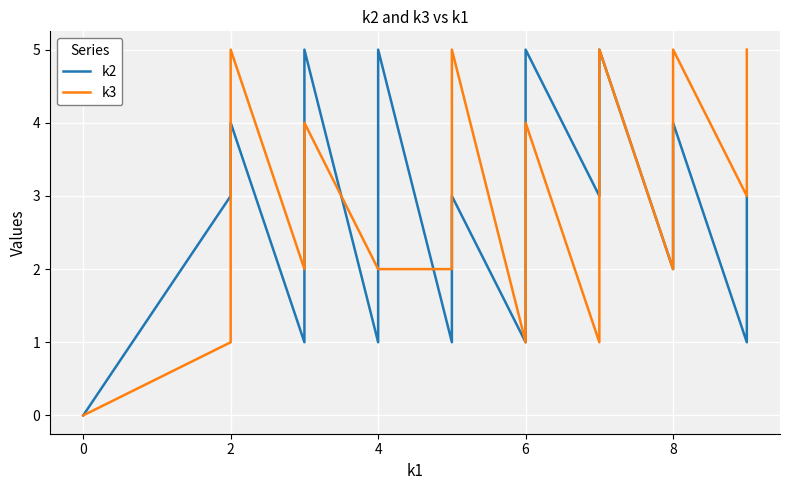

What is the value of the k3 point at the 21st from the left?

1